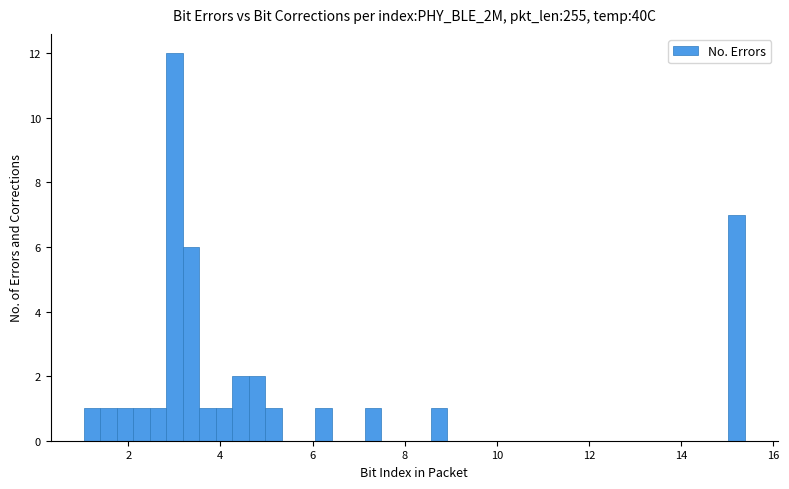

Read against the x-axis, roughly where is the centre of the tallest bar?

3.0